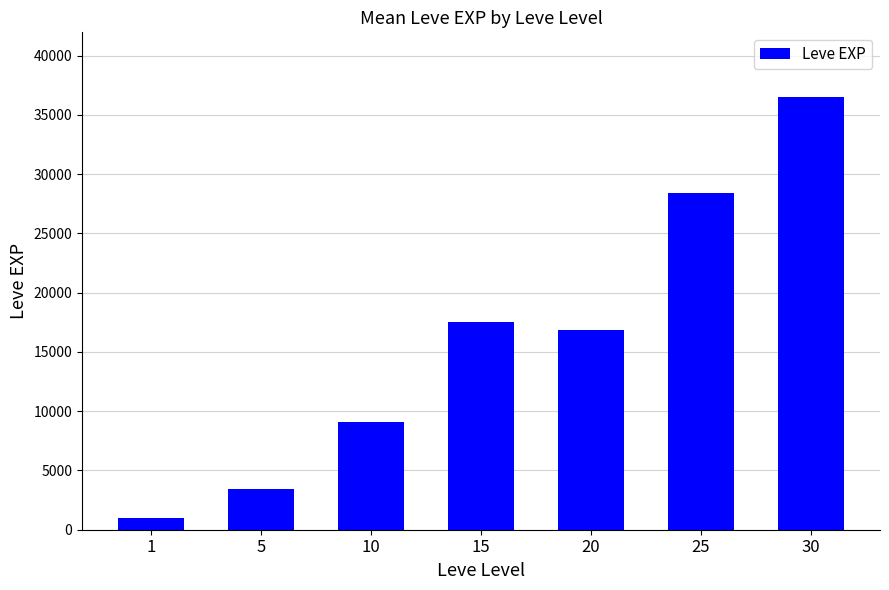

Is it true that the value at 15 is 17563.3?

True